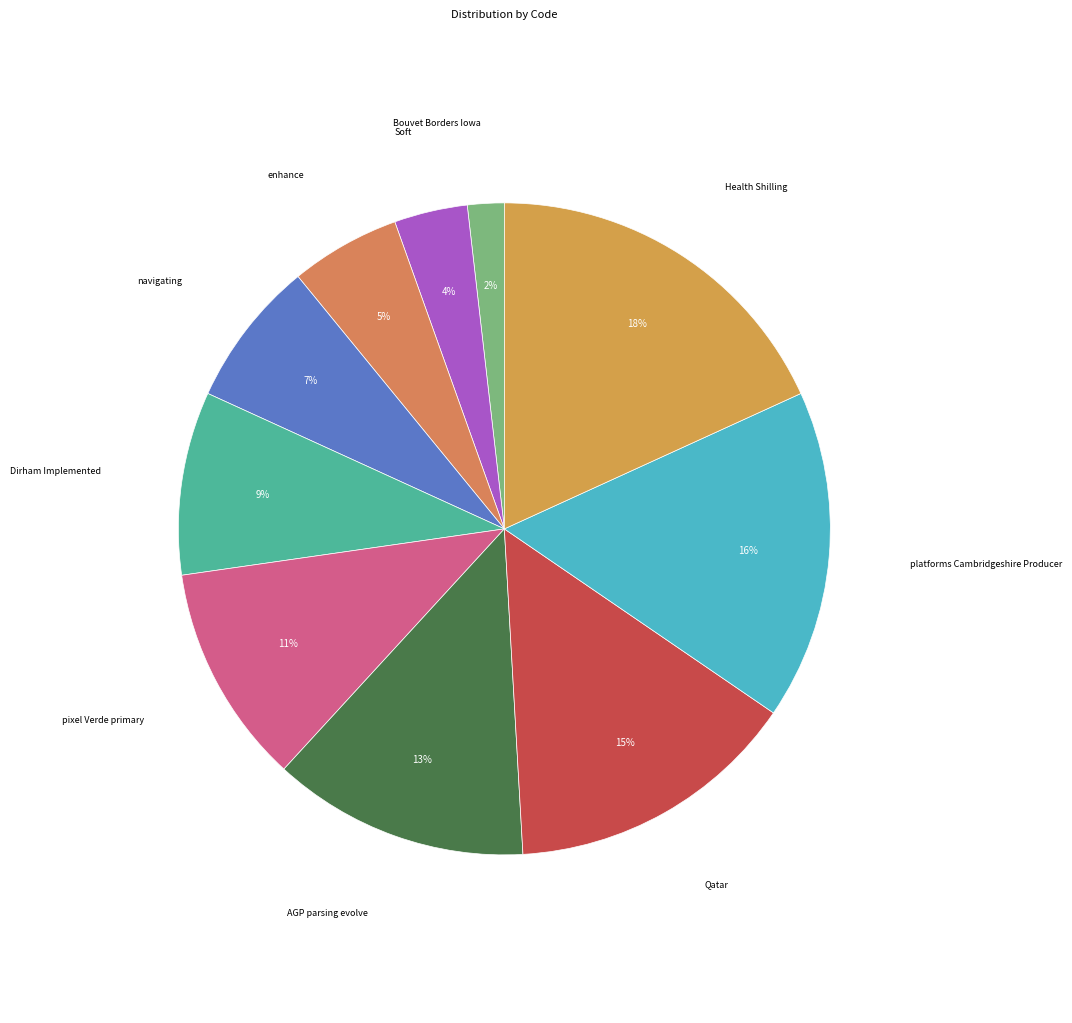

Which slice is the largest?

Health Shilling